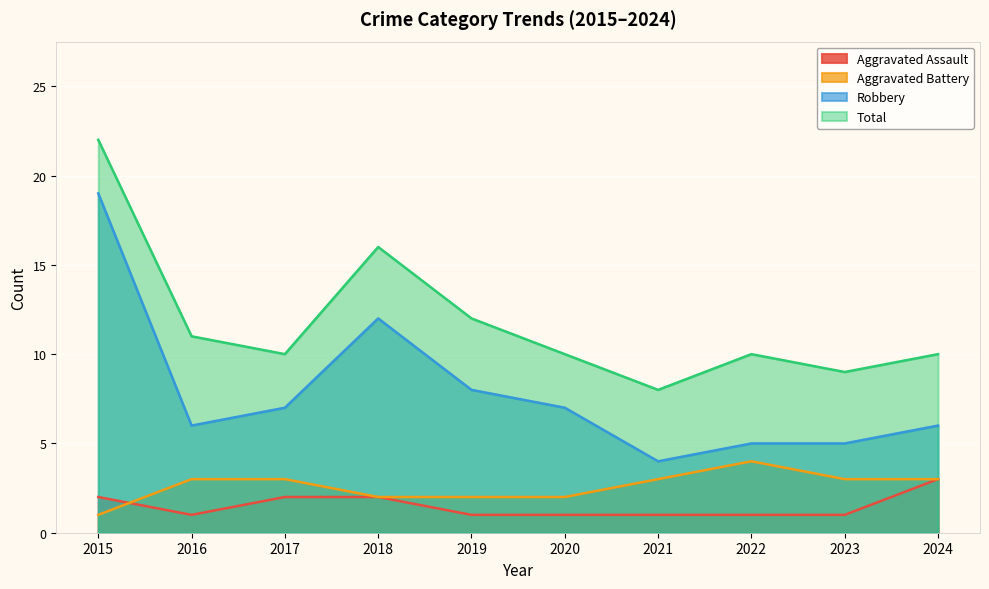

What is the value of the Aggravated Assault point at the 10th from the left?

3